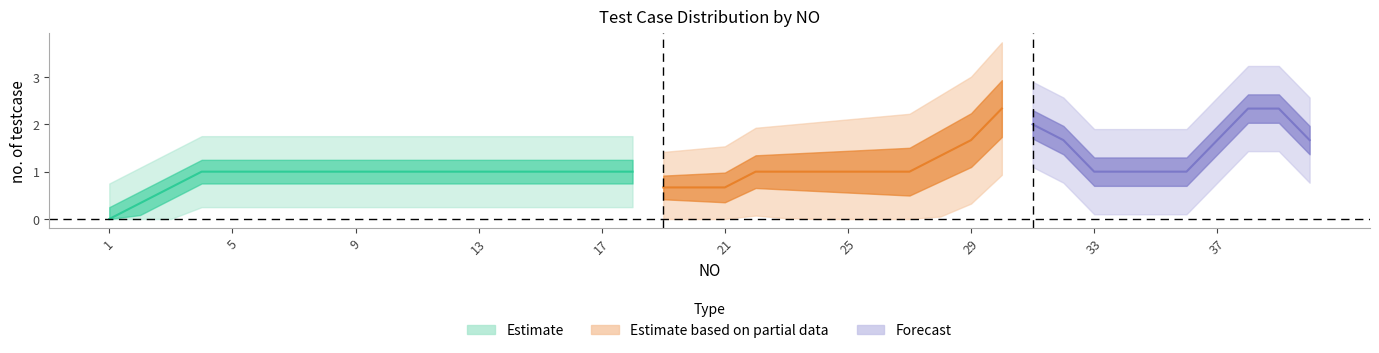

How many data points are above 1?

5